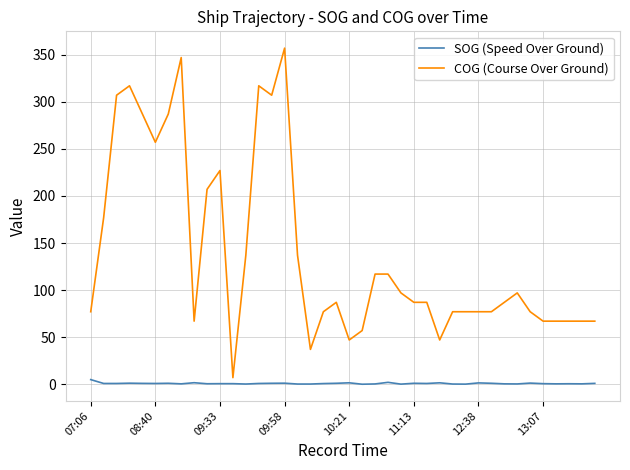

What is the greatest value displayed?

357.0